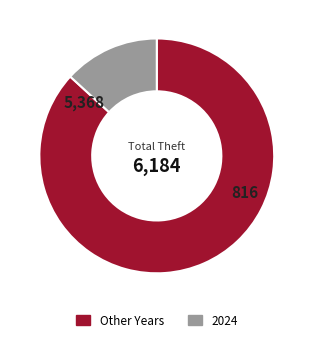

Is there a majority slice in this chart?

Yes